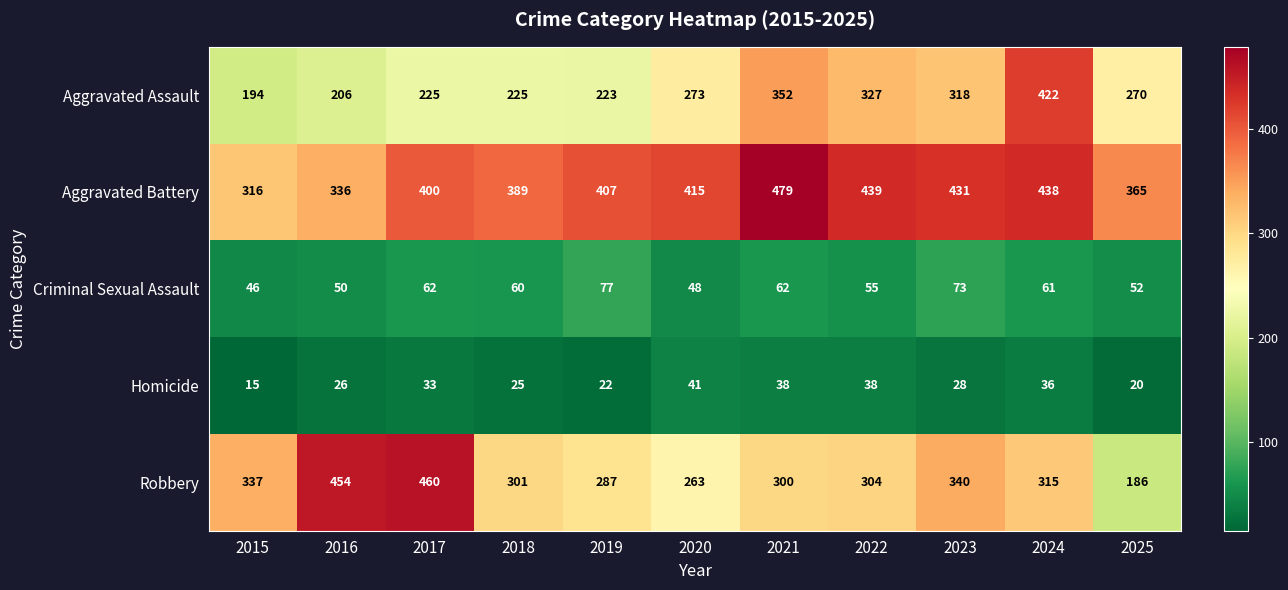

What is the minimum value shown in the chart?

15